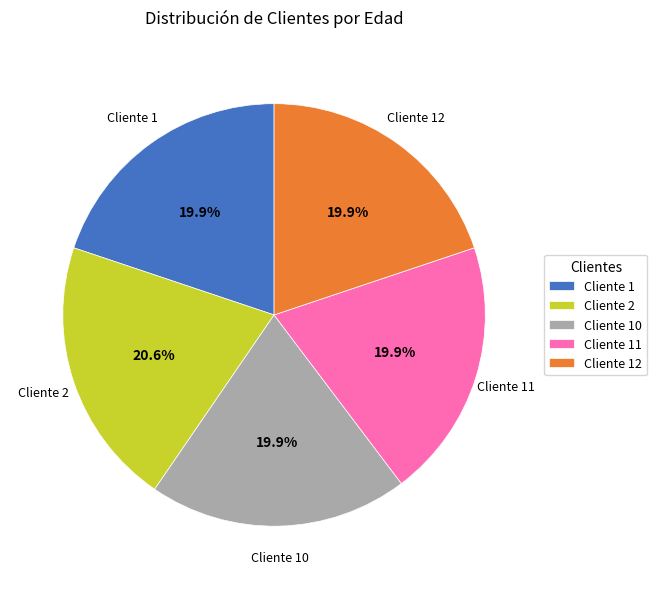

Count the number of slices in the pie.

5